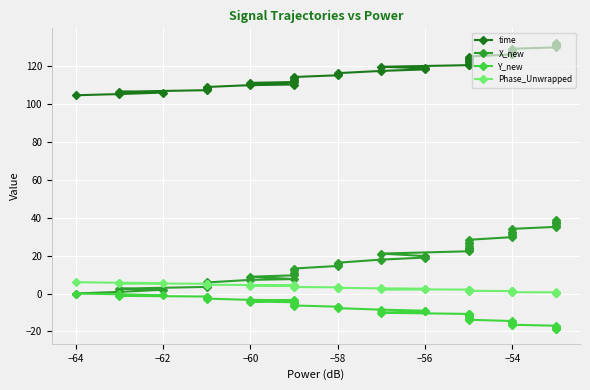

Which series has the widest spread of values?

X_new